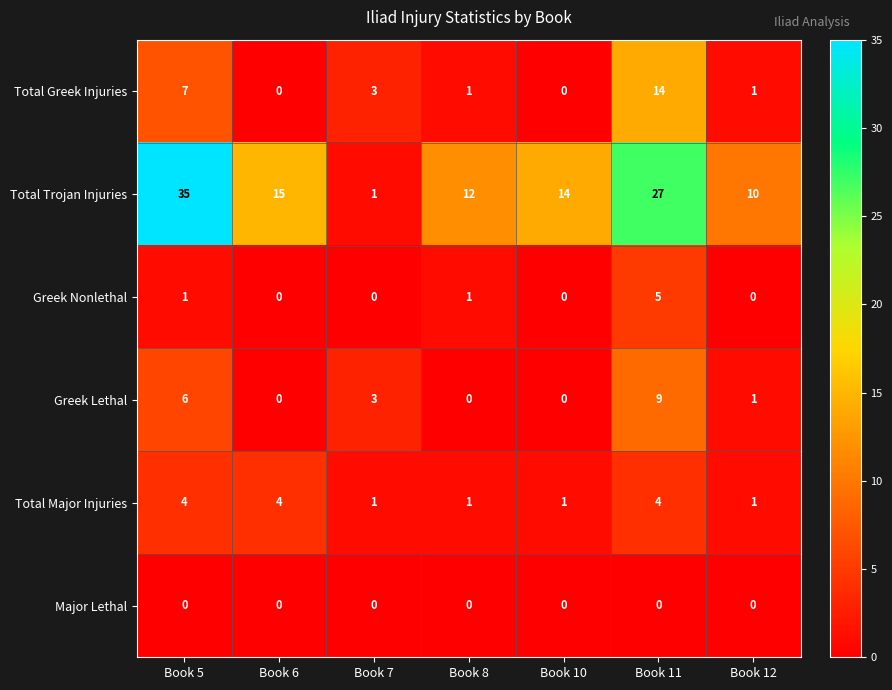

What value does the Greek Lethal series have at Book 7?

3